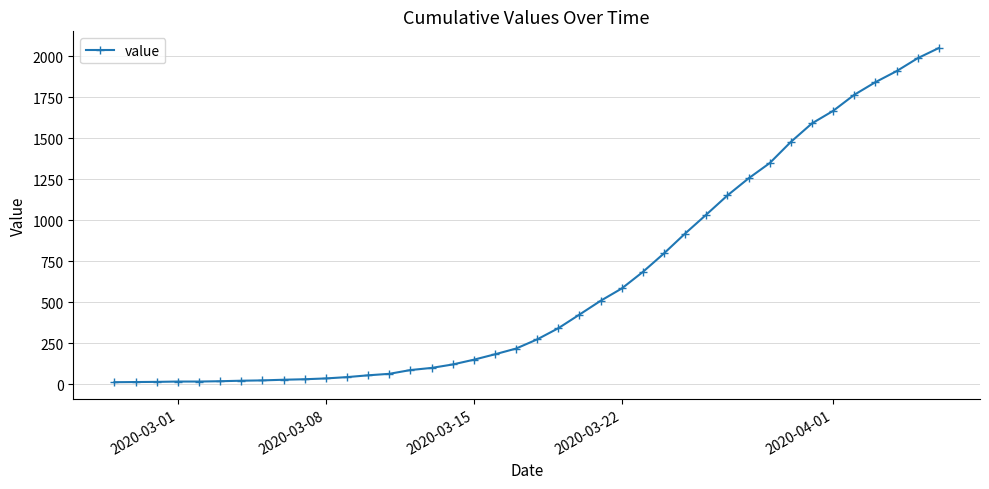

What is the difference between the second highest and second lowest values?

1973